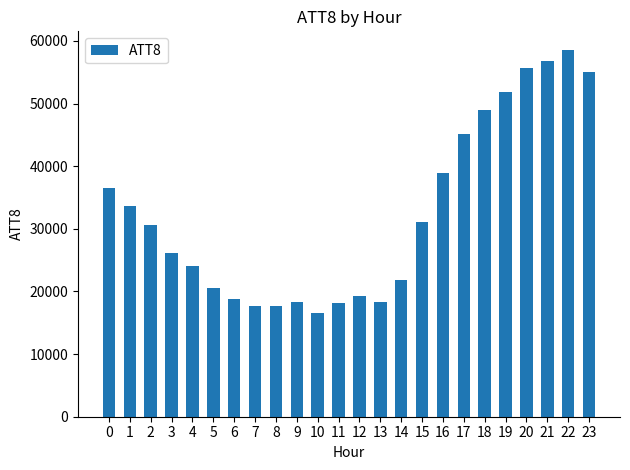

Which has a higher value, 16 or 23?

23